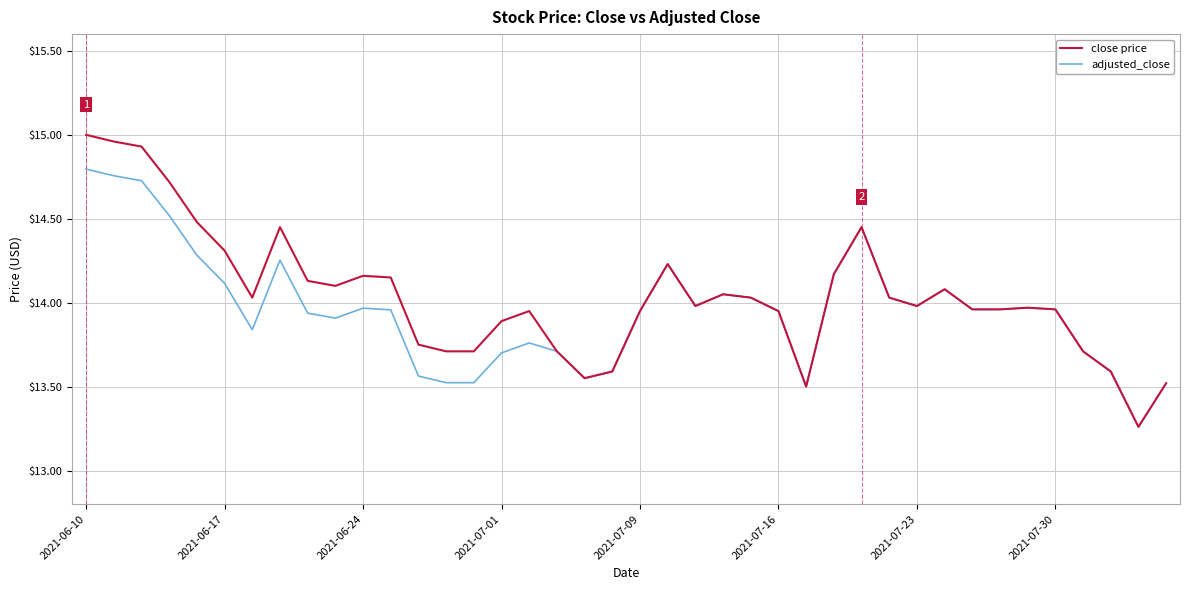

Which series has the largest range (max minus min)?

close price